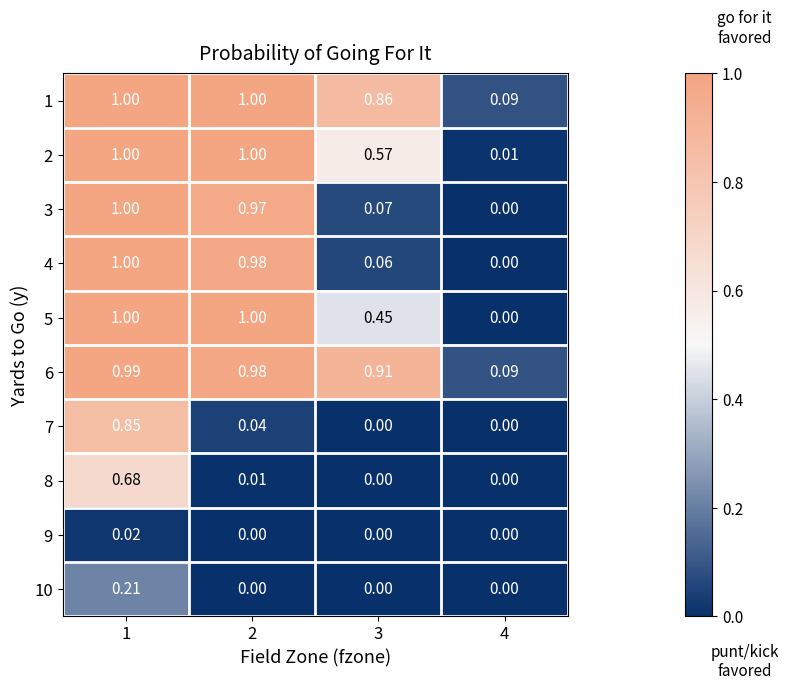

Is the value of 4 at 3 greater than the value of 1 at 3?

No